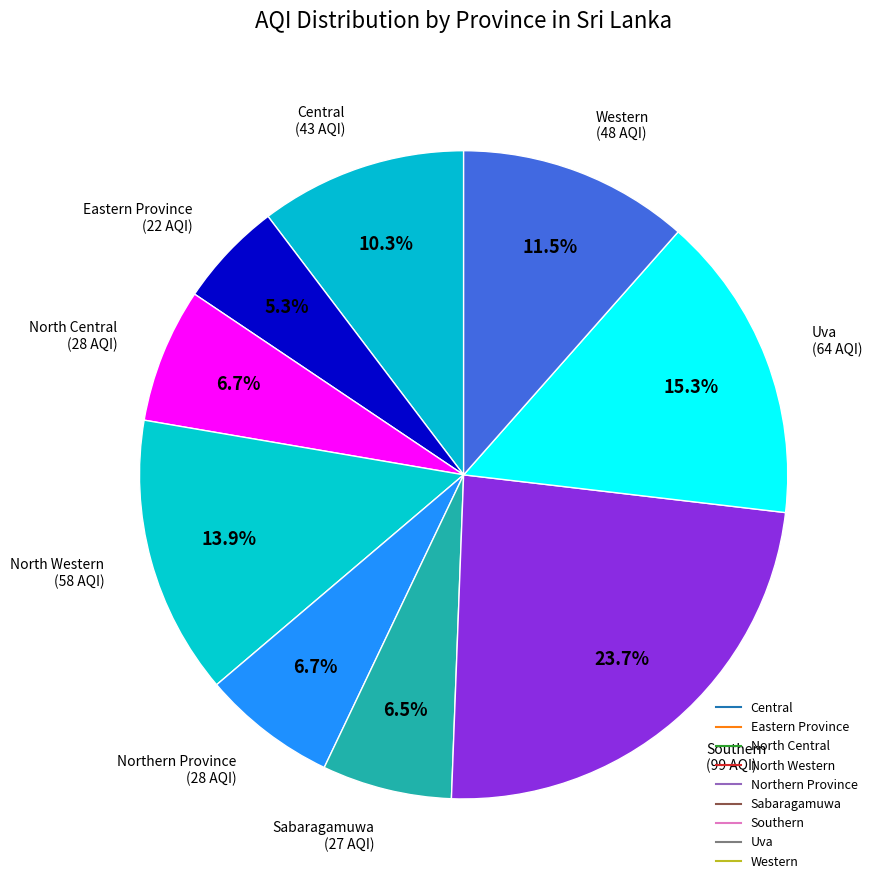

How many segments does this pie chart have?

9